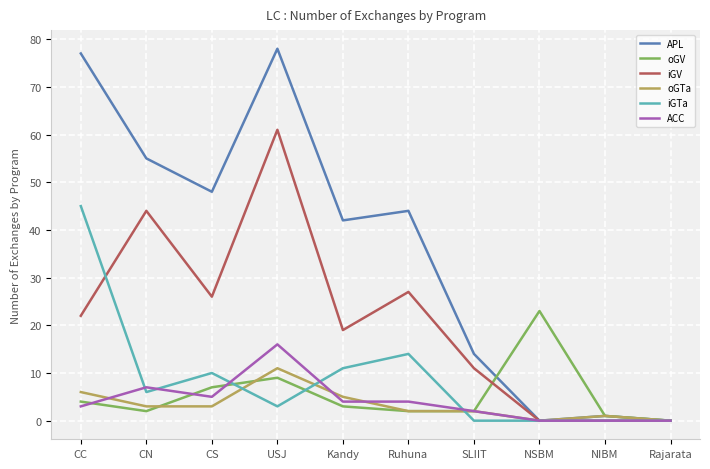

Rank the series by their maximum value, from highest to lowest.

APL, iGV, iGTa, oGV, ACC, oGTa